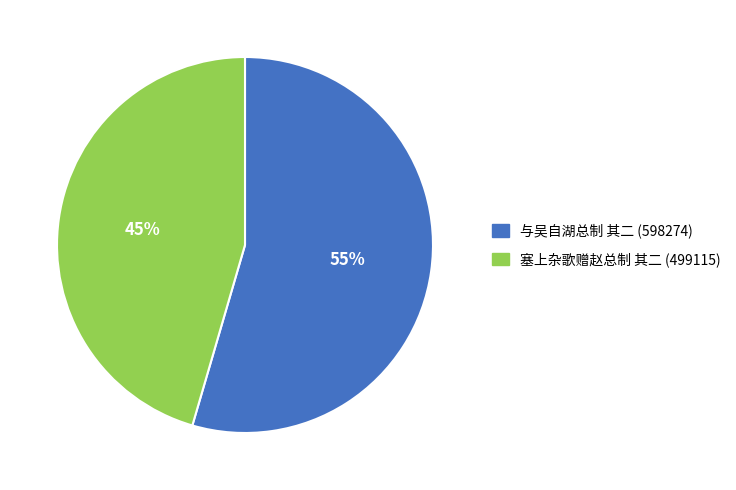

The 与吴自湖总制 其二 slice represents 47% of the pie. True or false?

False